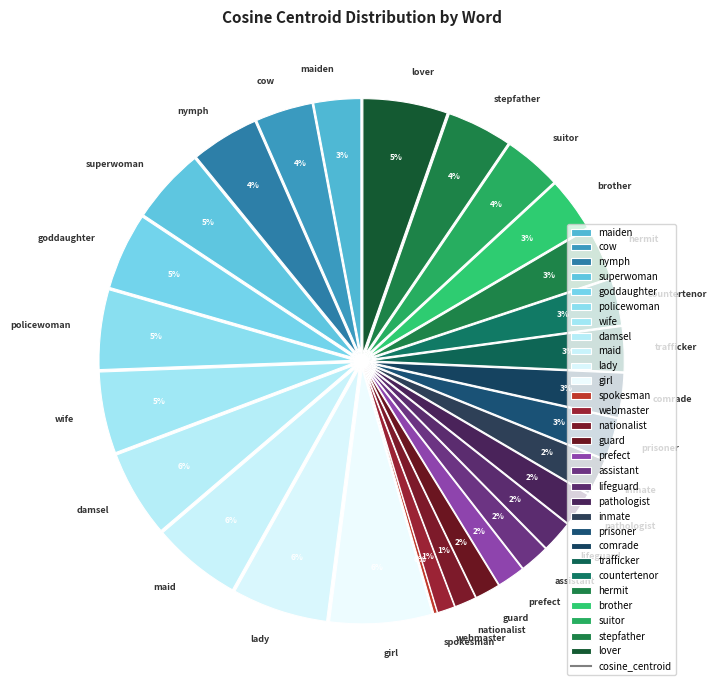

Is the sum of damsel and nationalist greater than half?

No